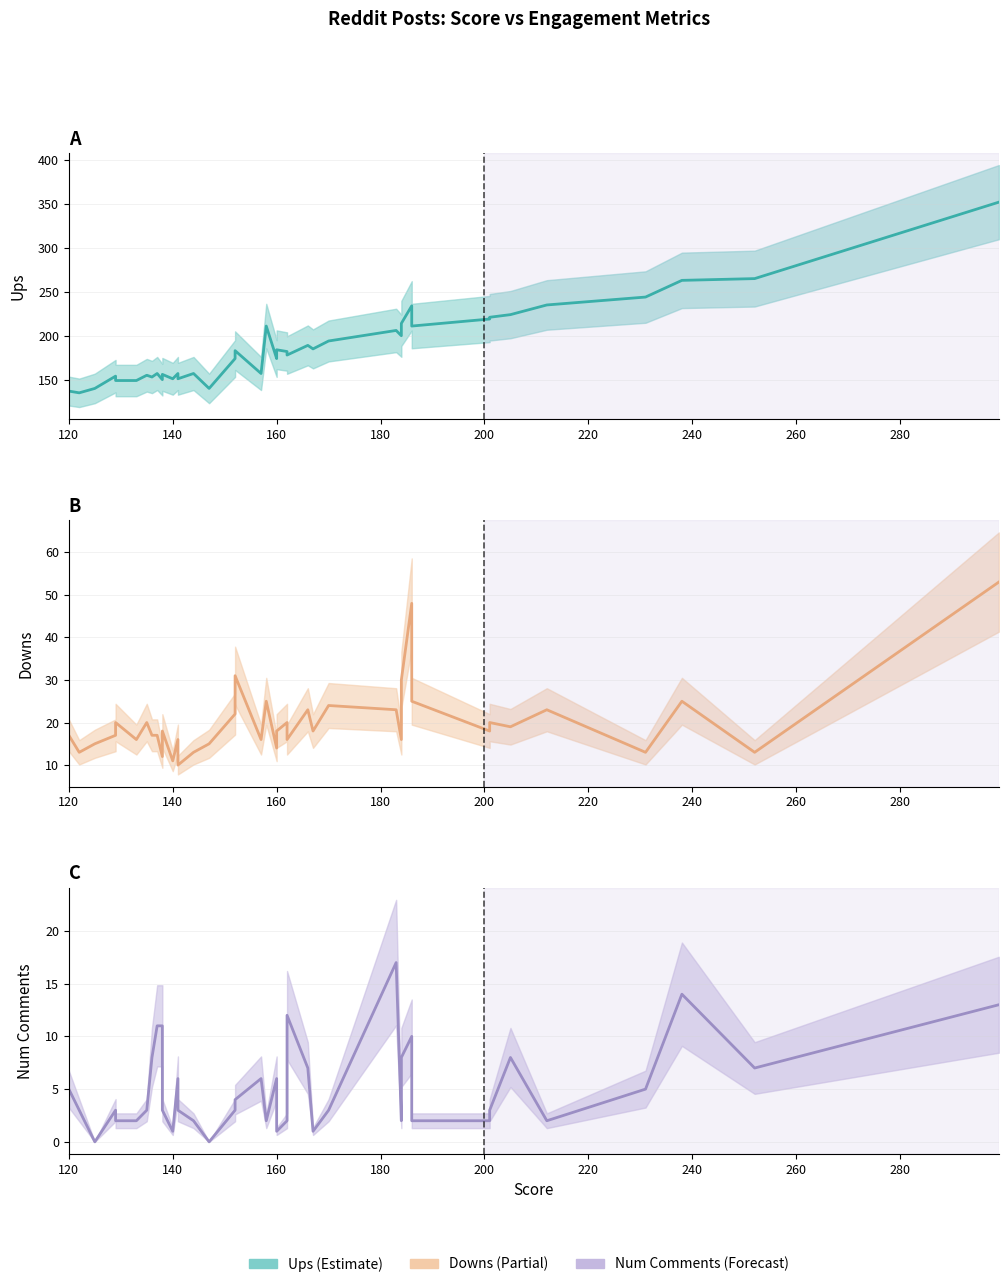

True or false: ups has more than 2 points higher than both neighbors.

True